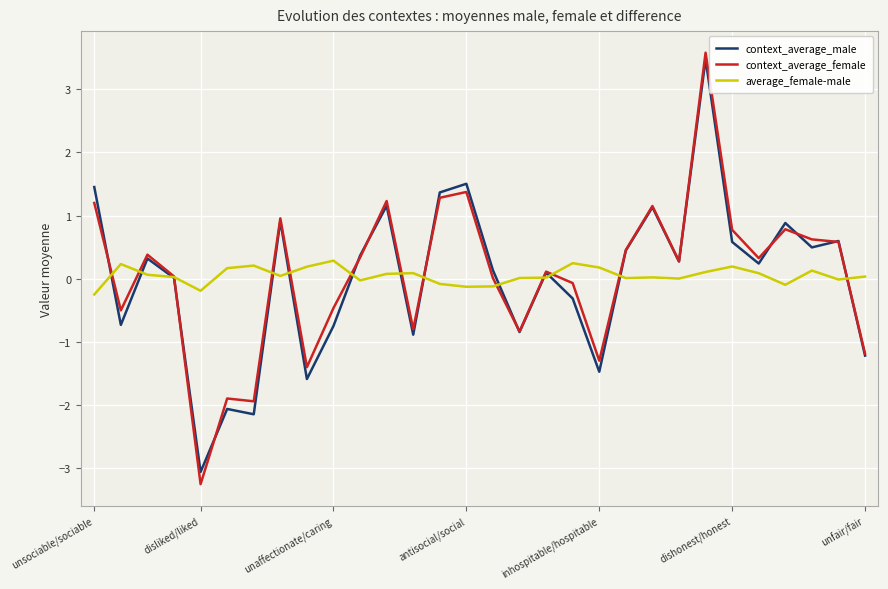

What is the highest value of the context_average_female series?

3.6